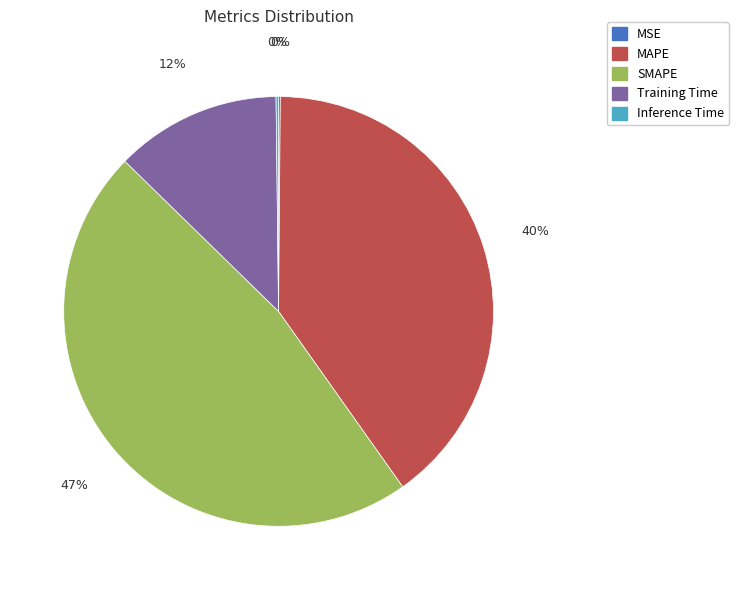

Is it true that MAPE is 40% of the pie?

True